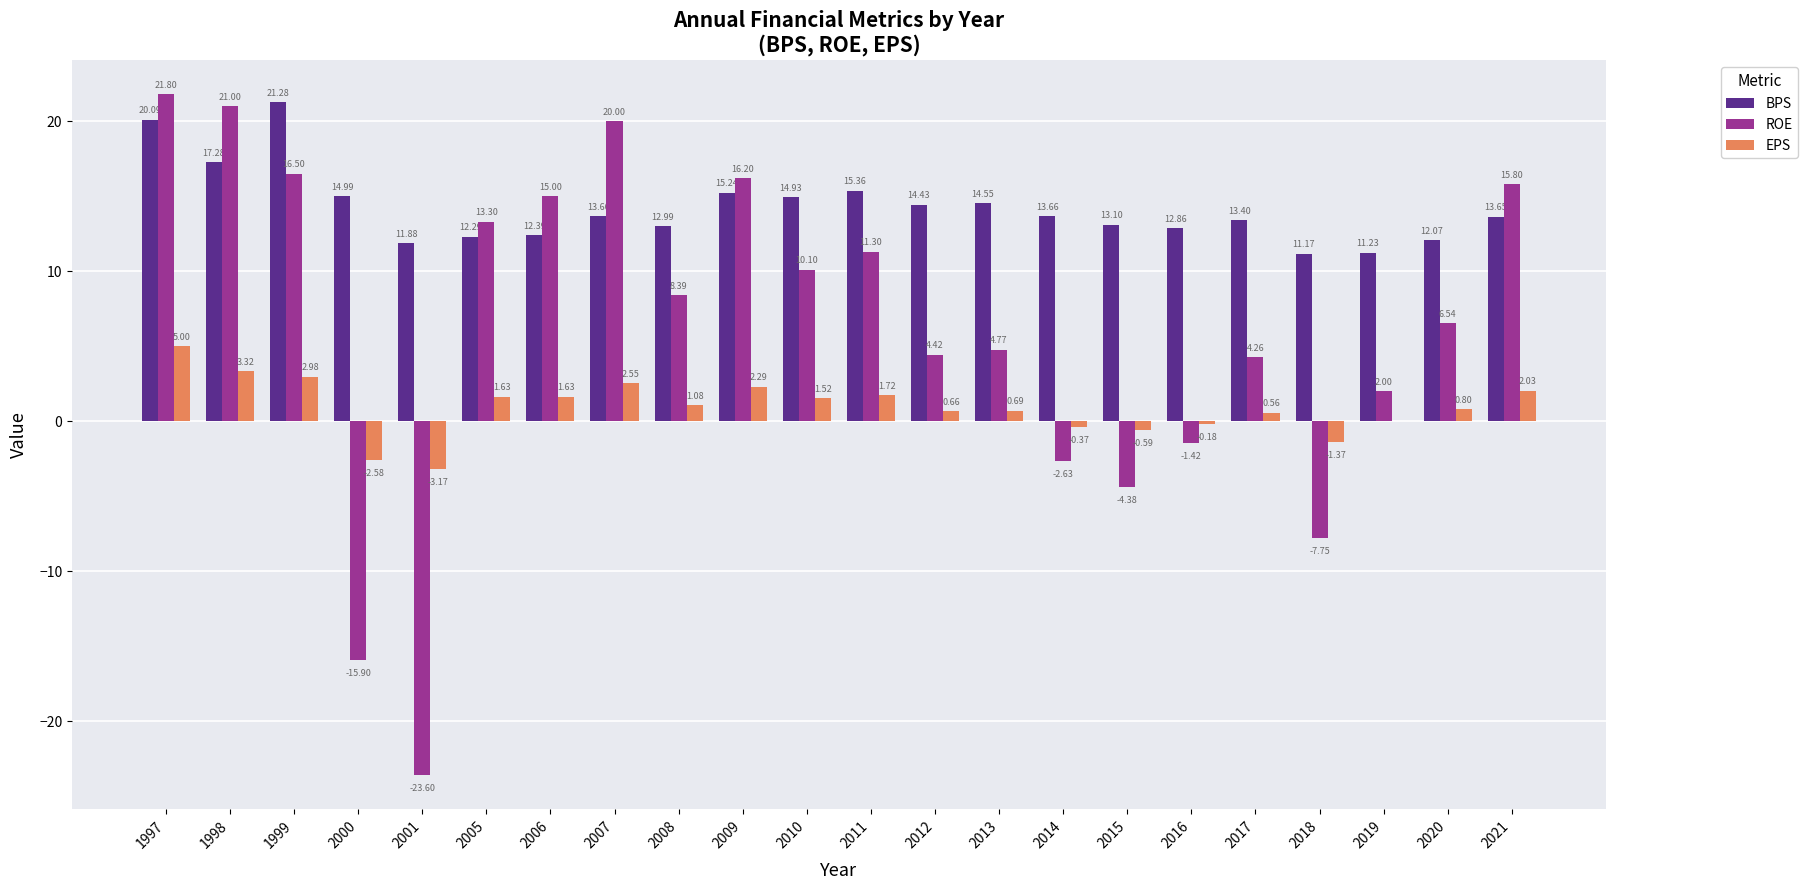

Where does the ROE series first go above 8?

1997